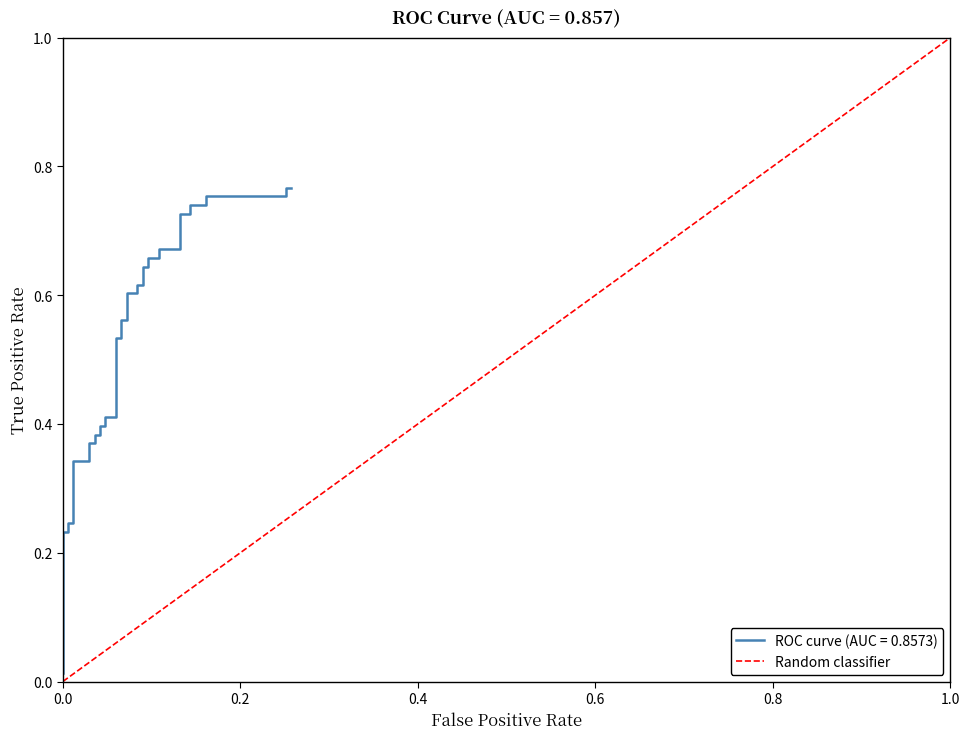

What is the sum of the values at 1.0 and 0.0?

1